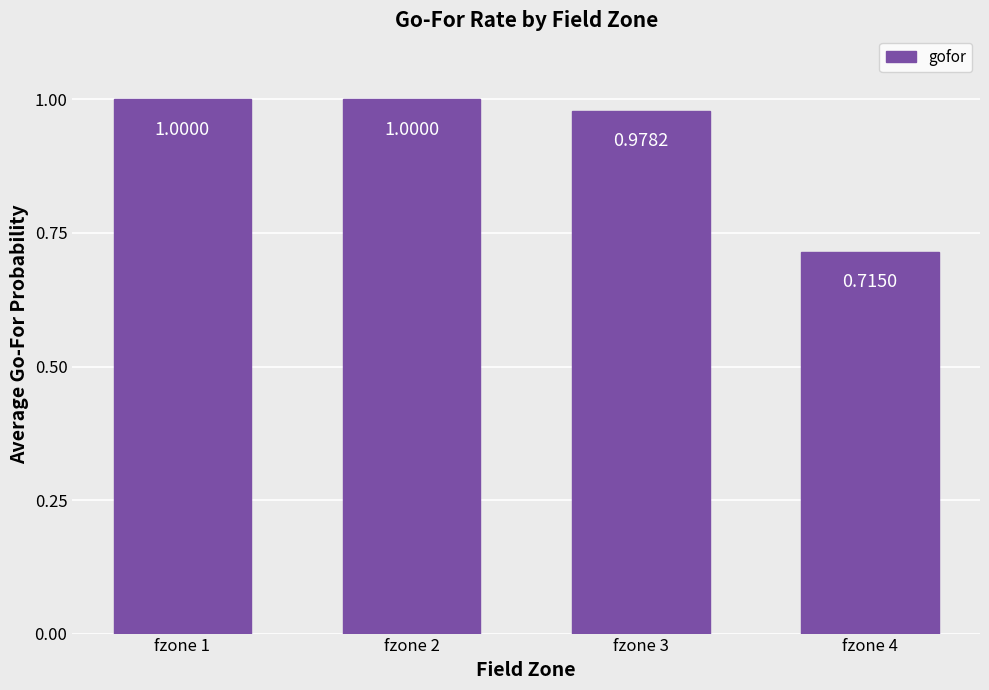

Between fzone 4 and fzone 2, which is larger?

fzone 2